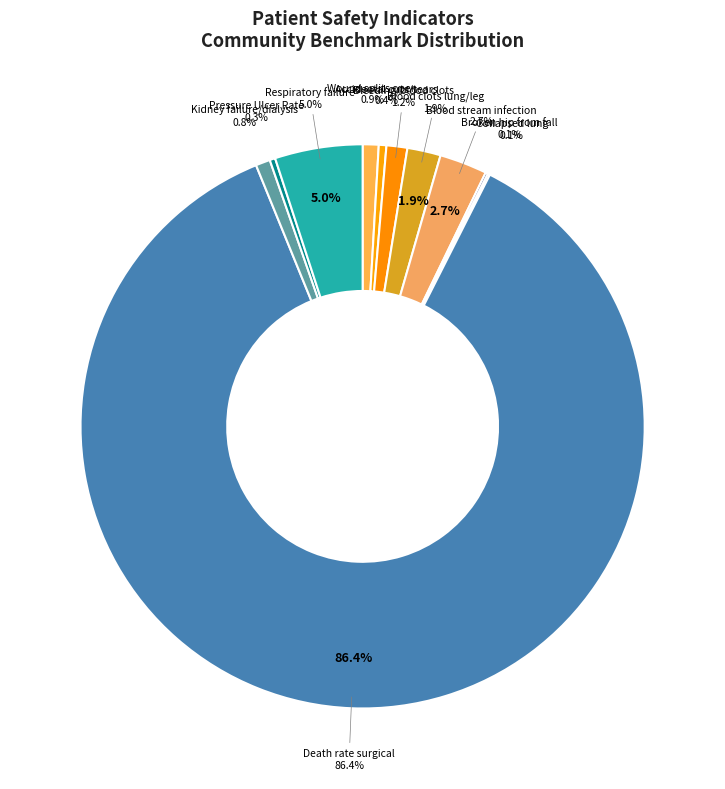

Rank the categories by value from lowest to highest.

Collapsed lung that results from medical care, Broken hip from a fall in the hospital, Pressure Ulcer Rate, Accidental cuts and tears requiring a care, Kidney failure requiring dialysis after surgery, A wound that splits open after surgery, Bleeding or blood clots requiring a procedure, Blood clots in the lung or a large leg vein, Blood stream infection after surgery, Respiratory failure after surgery, Death rate among surgical patients